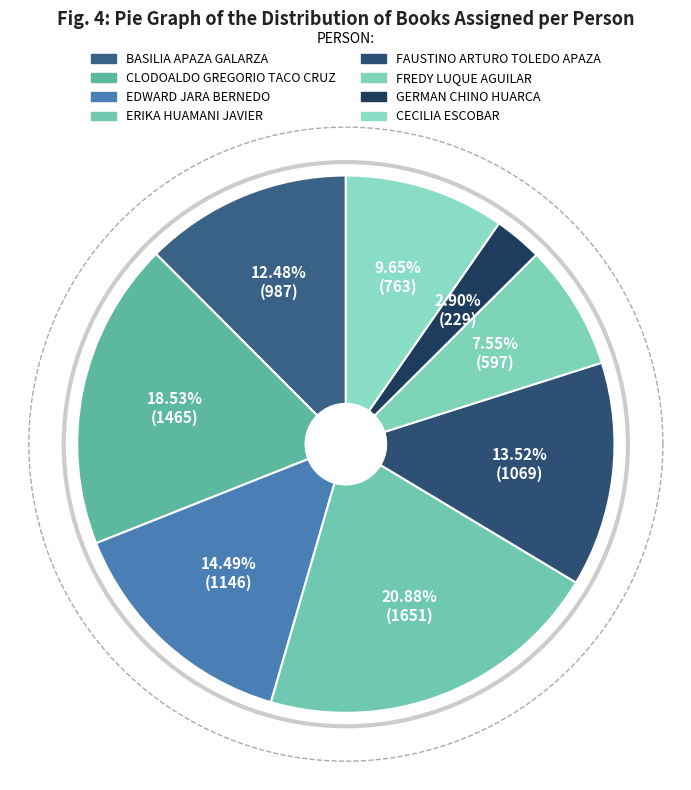

Approximately how many times larger is the value at GERMAN CHINO HUARCA compared to BASILIA APAZA GALARZA?

0.2